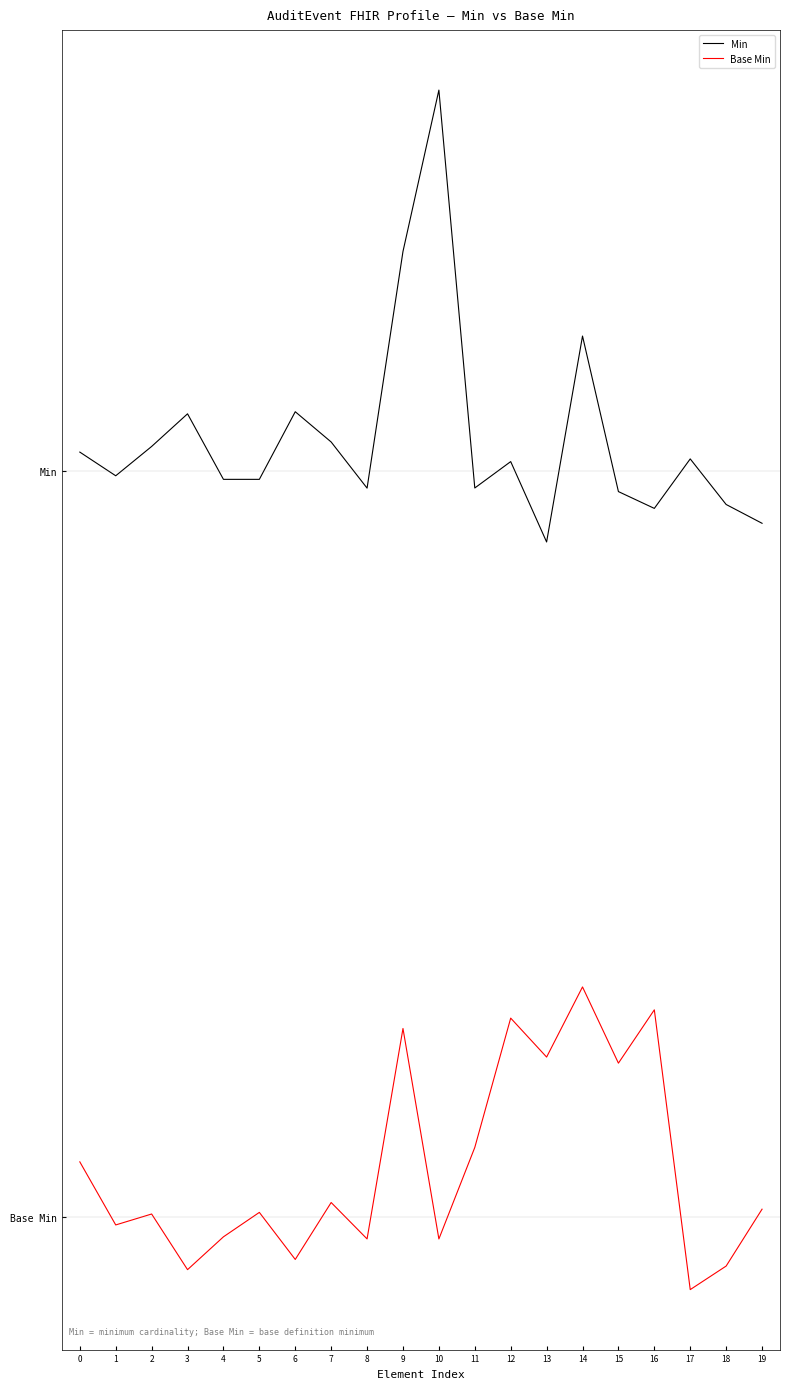

True or false: Min and Base Min intersect in this chart.

False